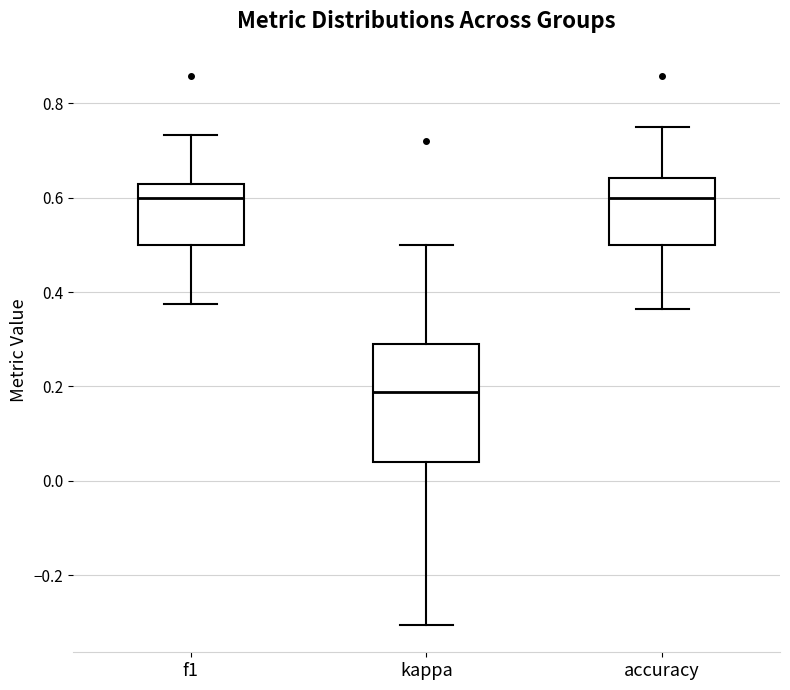

Reading left to right, read every box against the y-axis: the position of its median line, the range the box covers, and the ends of its whiskers. The values are not printed on the chart, so give them approximately, as read against the axis.

f1: median 0.60, box 0.50 to 0.62, whiskers 0.38 to 0.74
kappa: median 0.18, box 0.04 to 0.28, whiskers -0.30 to 0.50
accuracy: median 0.60, box 0.50 to 0.64, whiskers 0.36 to 0.76